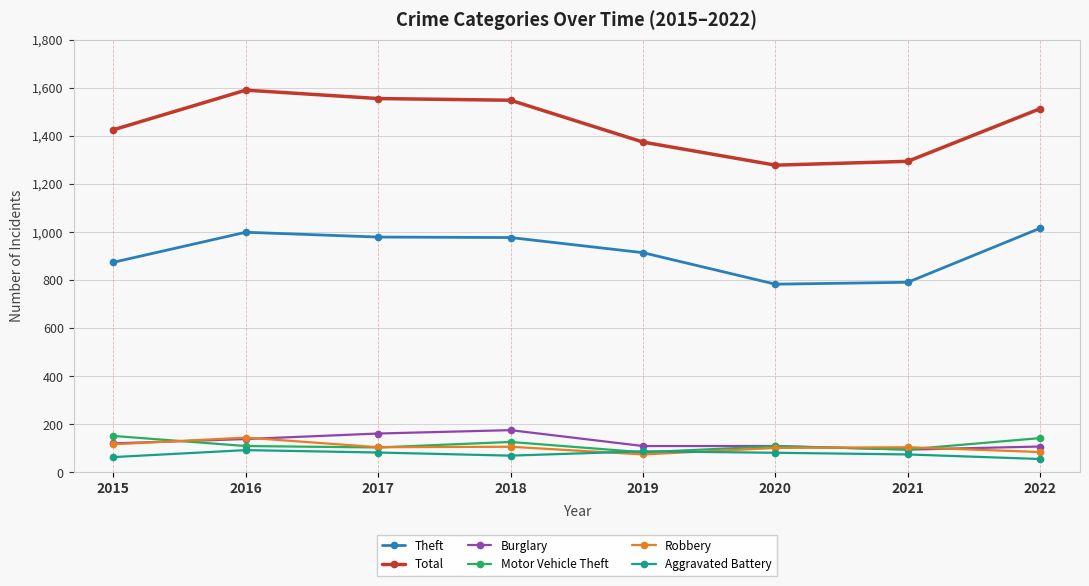

What is the value of the Burglary point at the 6th from the left?

110